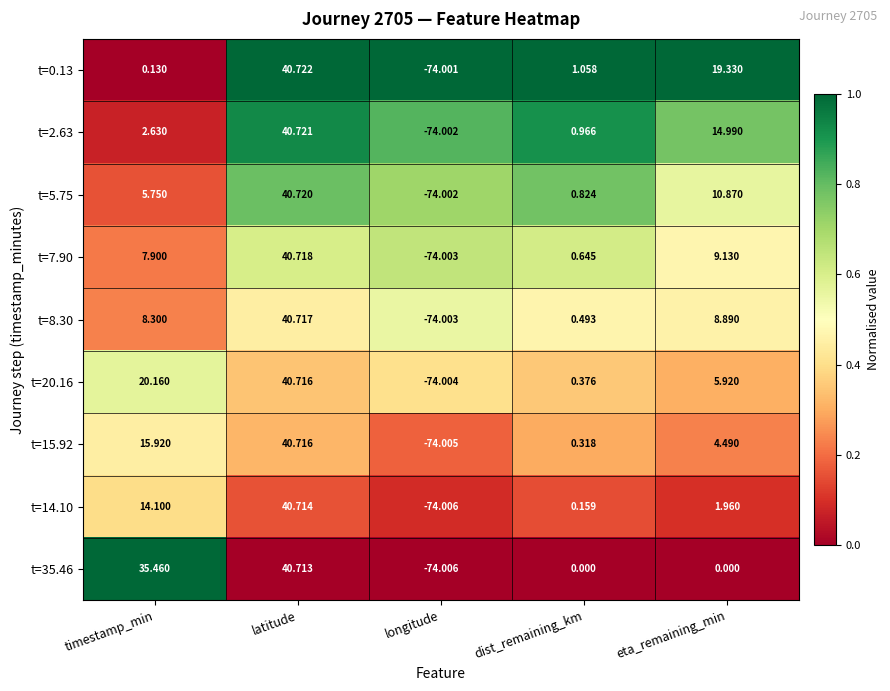

At which category is the sum across all series the highest?

latitude